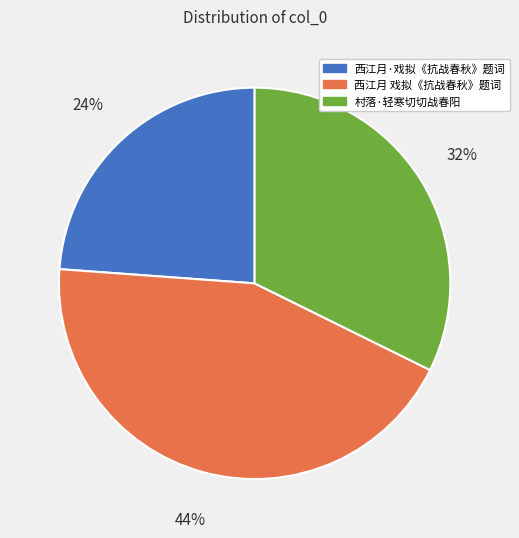

True or false: 西江月·戏拟《抗战春秋》题词 accounts for 10% of the total.

False